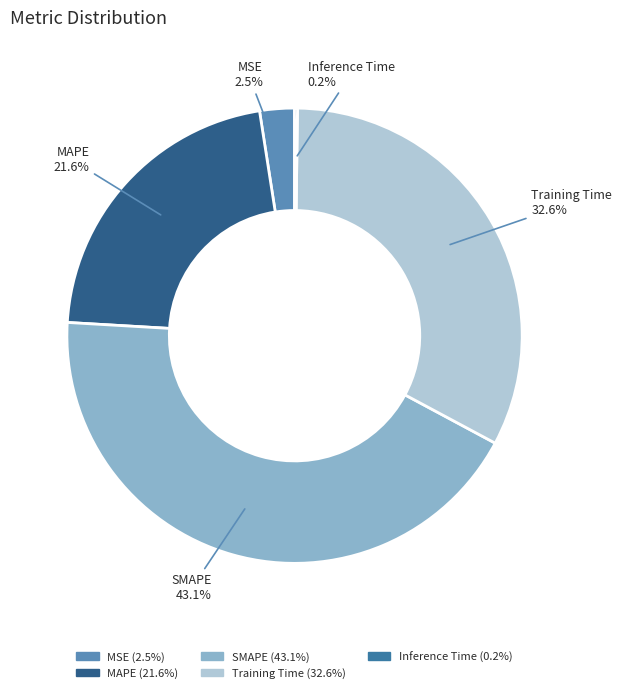

Does MAPE represent more than half of the total?

No